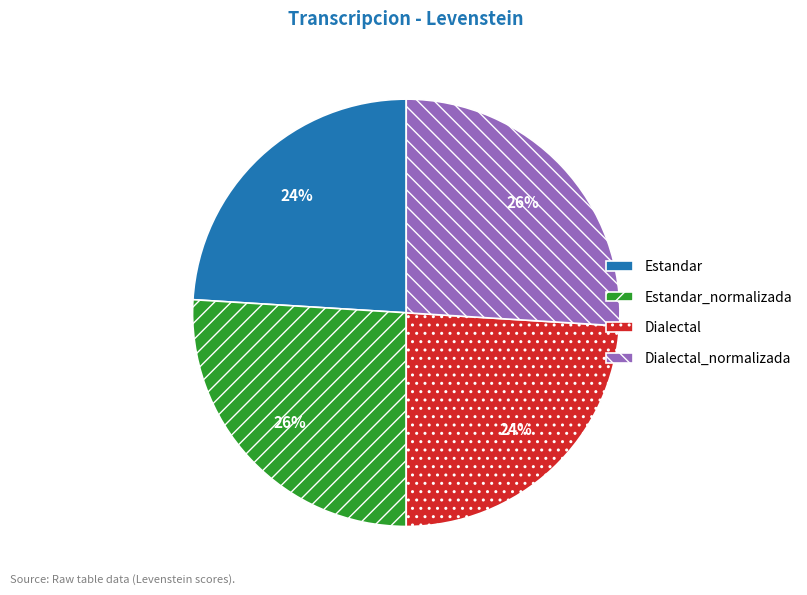

How many segments does this pie chart have?

4